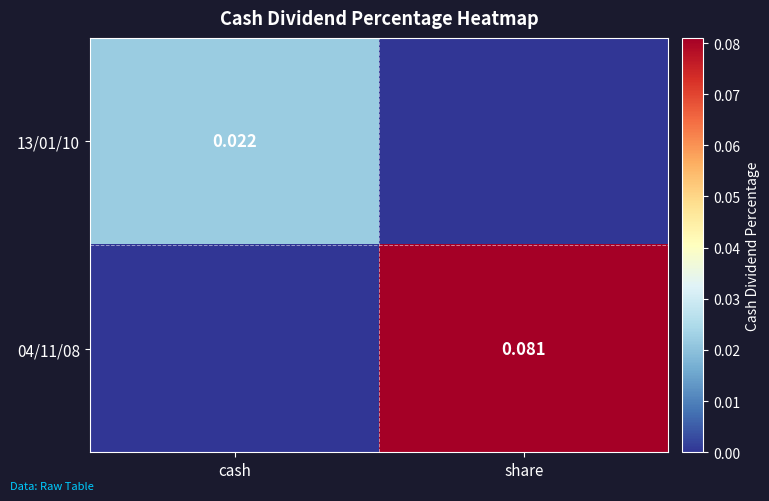

At which label is 13/01/10 closest to 0?

share